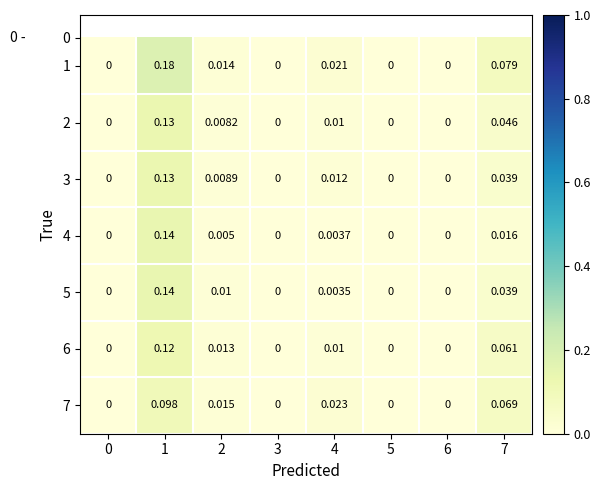

Between 3 and 7, which series saw the biggest shift?

1